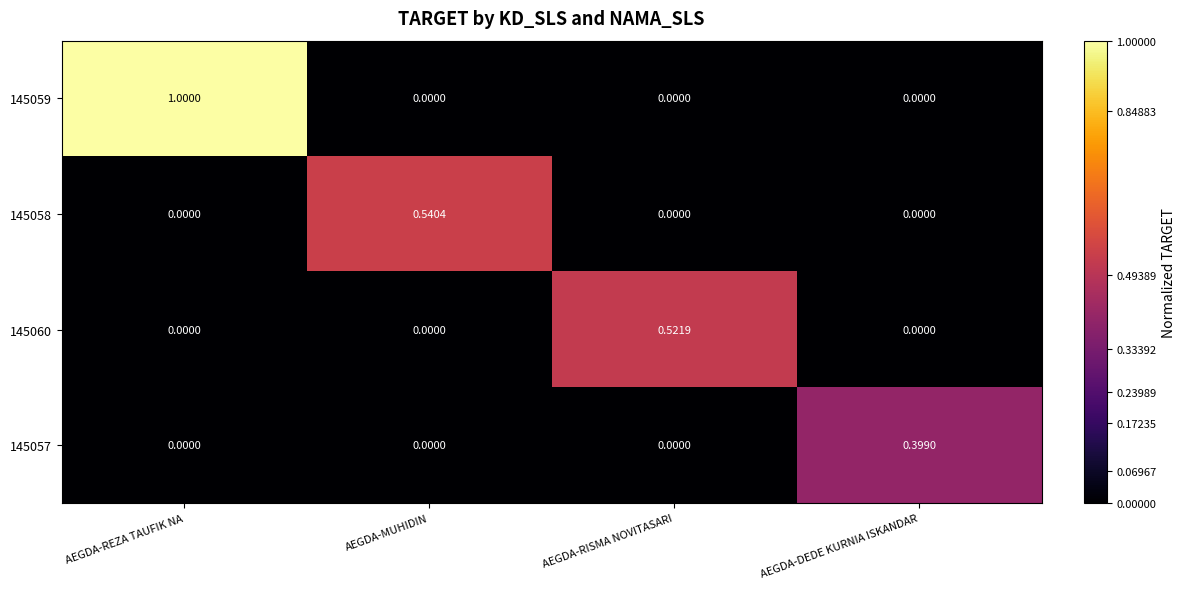

Which category has the highest value across all series?

AEGDA-REZA TAUFIK NA